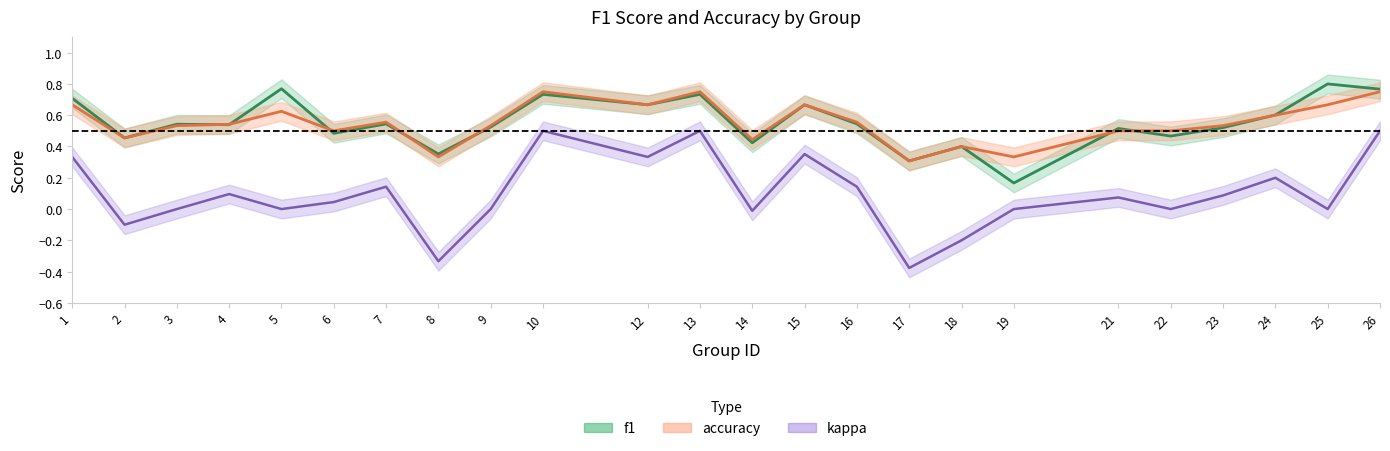

Reading left to right, extract all data points from this chart.

f1: 1=0.7	2=0.5	3=0.5	4=0.5	5=0.8	6=0.5	7=0.5	8=0.4	9=0.5	10=0.7	12=0.7	13=0.7	14=0.4	15=0.7	16=0.5	17=0.3	18=0.4	19=0.2	21=0.5	22=0.5	23=0.5	24=0.6	25=0.8	26=0.8
accuracy: 1=0.7	2=0.5	3=0.5	4=0.5	5=0.6	6=0.5	7=0.6	8=0.3	9=0.5	10=0.8	12=0.7	13=0.8	14=0.4	15=0.7	16=0.6	17=0.3	18=0.4	19=0.3	21=0.5	22=0.5	23=0.5	24=0.6	25=0.7	26=0.8
kappa: 1=0.3	2=-0.1	3=0.0	4=0.1	5=0.0	6=0.0	7=0.1	8=-0.3	9=0.0	10=0.5	12=0.3	13=0.5	14=-0.0	15=0.4	16=0.1	17=-0.4	18=-0.2	19=0.0	21=0.1	22=0.0	23=0.1	24=0.2	25=0.0	26=0.5